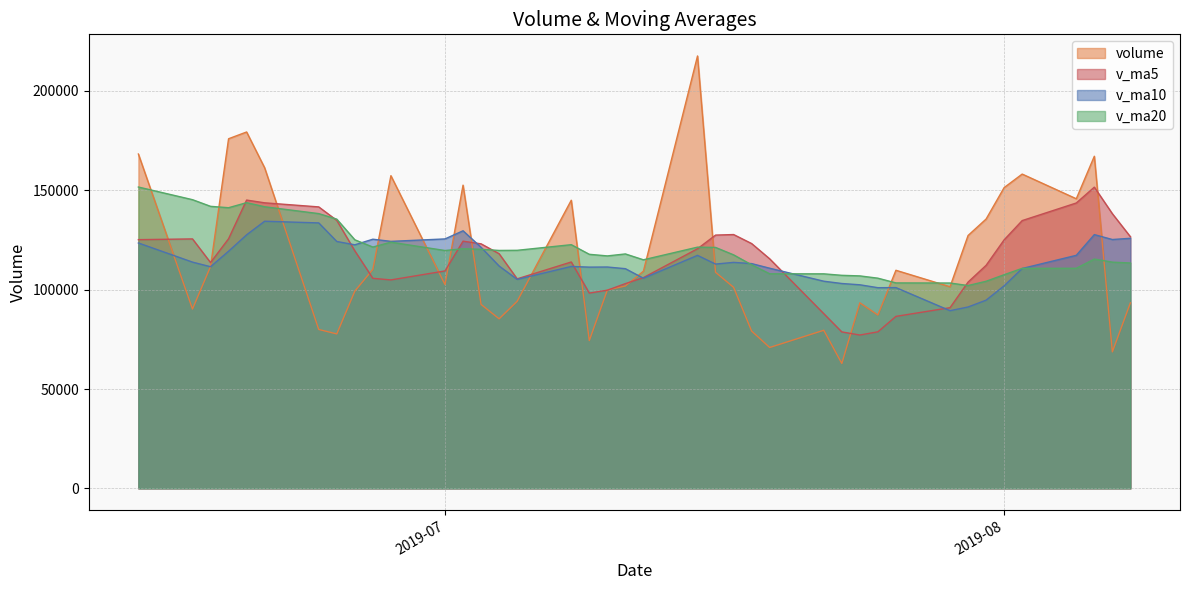

At how many categories does at least one series exceed 144954?

13